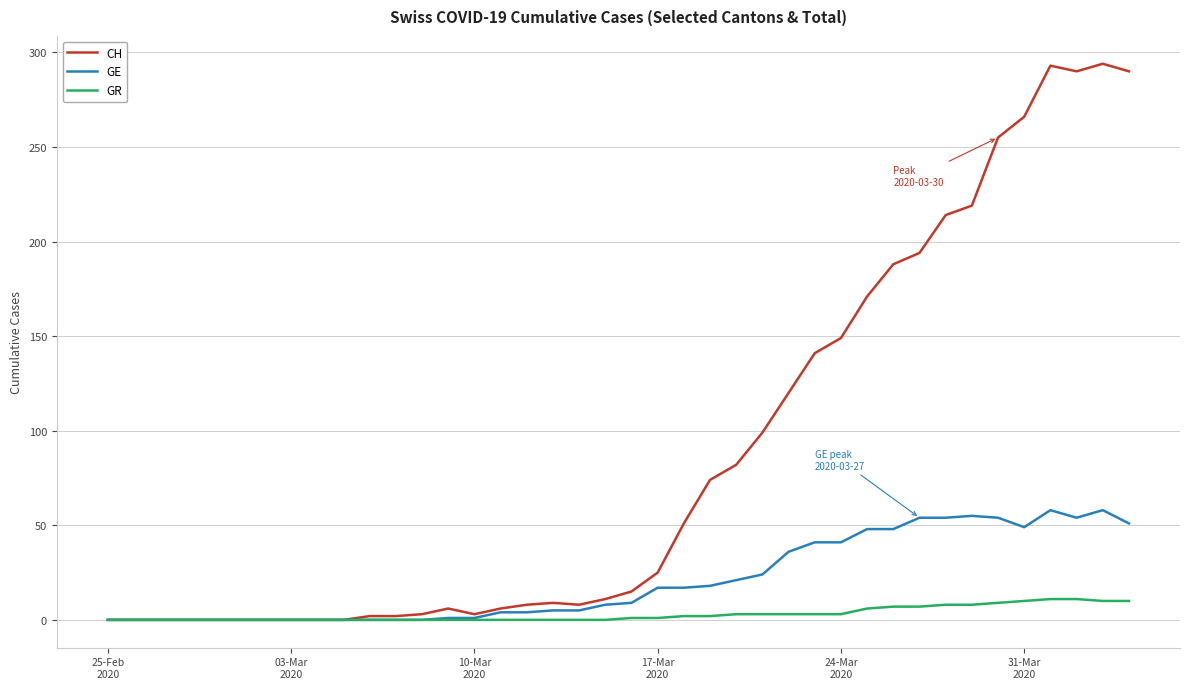

Rank the series by their average value, from lowest to highest.

GR, GE, CH